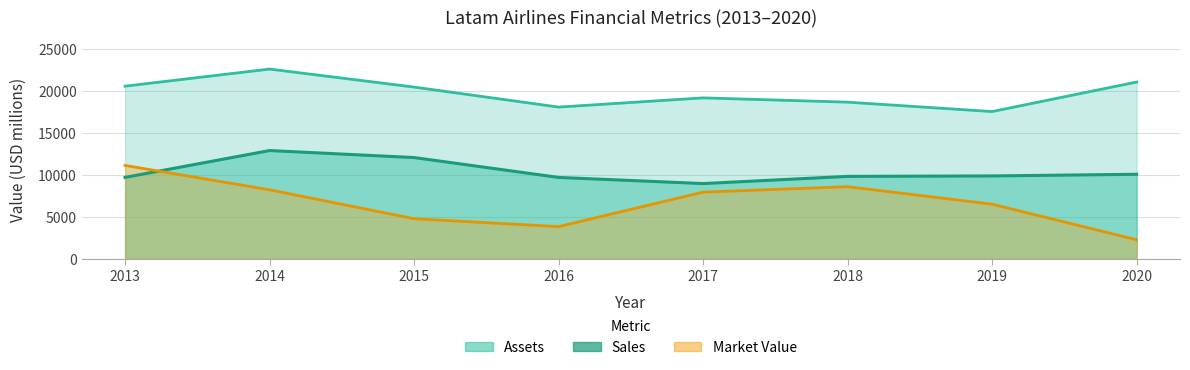

The value of Sales at 2017 is 15111. True or false?

False